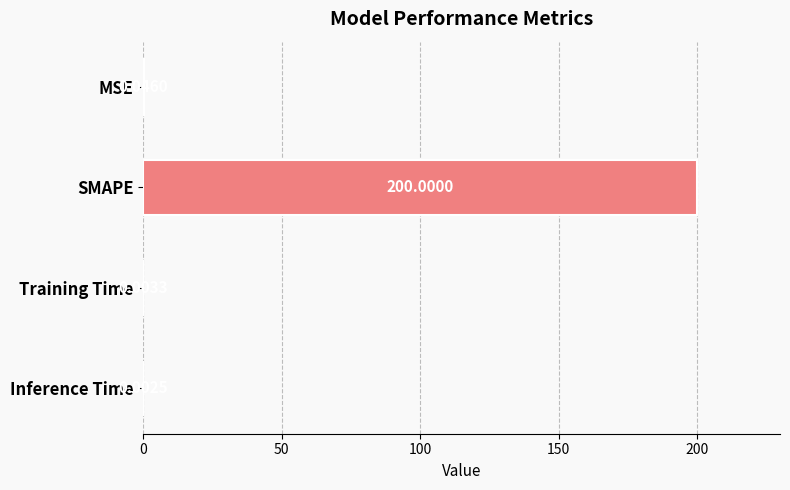

Which label corresponds to the largest value in the chart?

SMAPE